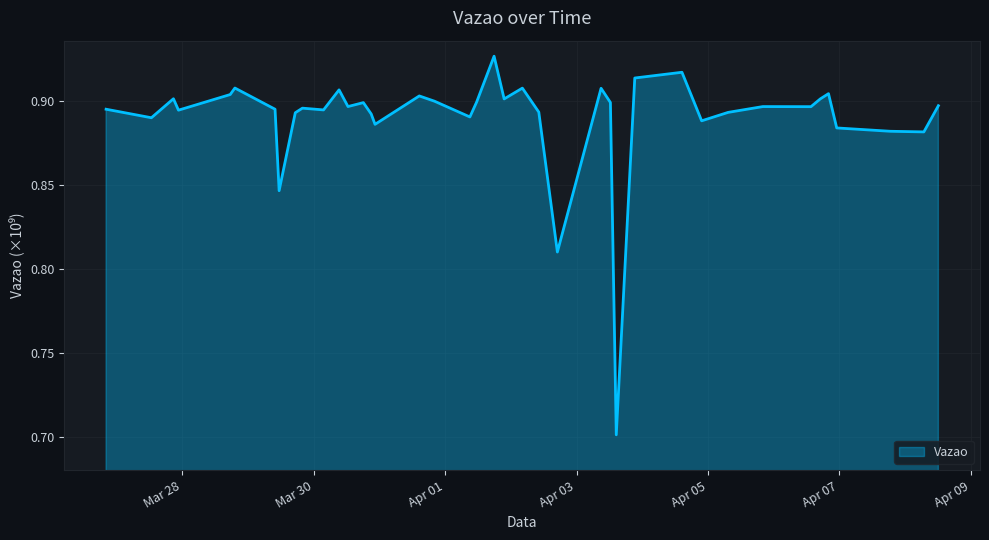

What is the smallest value displayed?

0.7